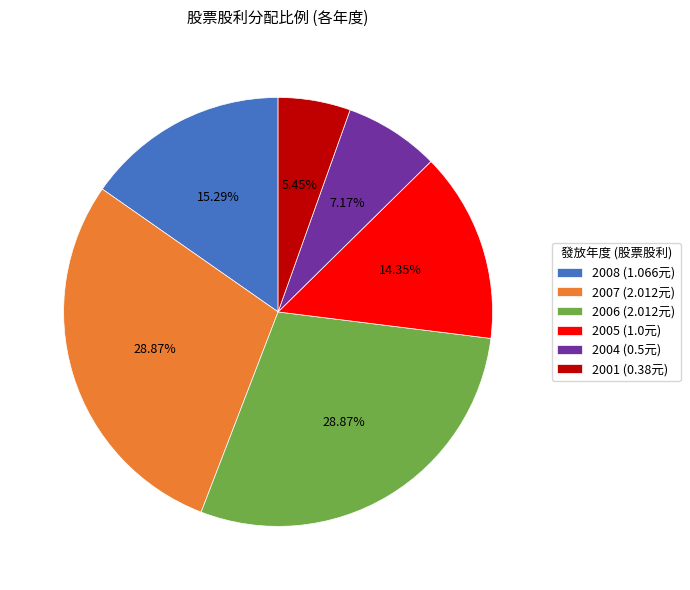

True or false: 2007 accounts for 17% of the total.

False